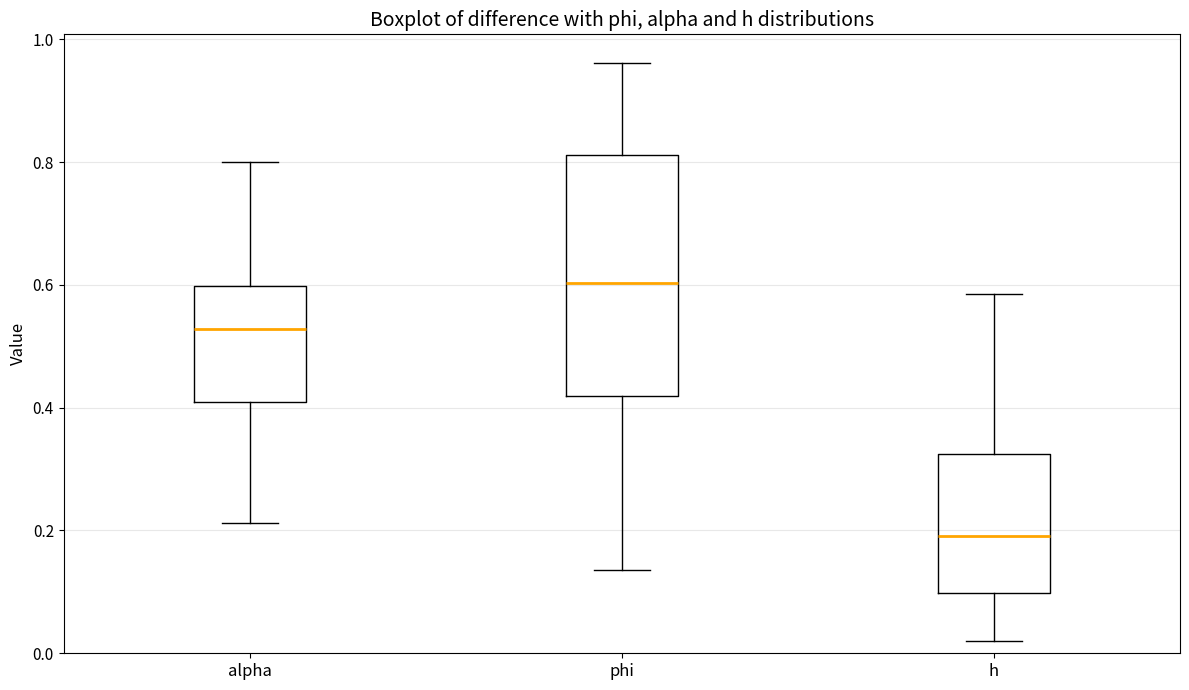

Comparing the boxes themselves (not the whiskers), which one is the tallest?

phi